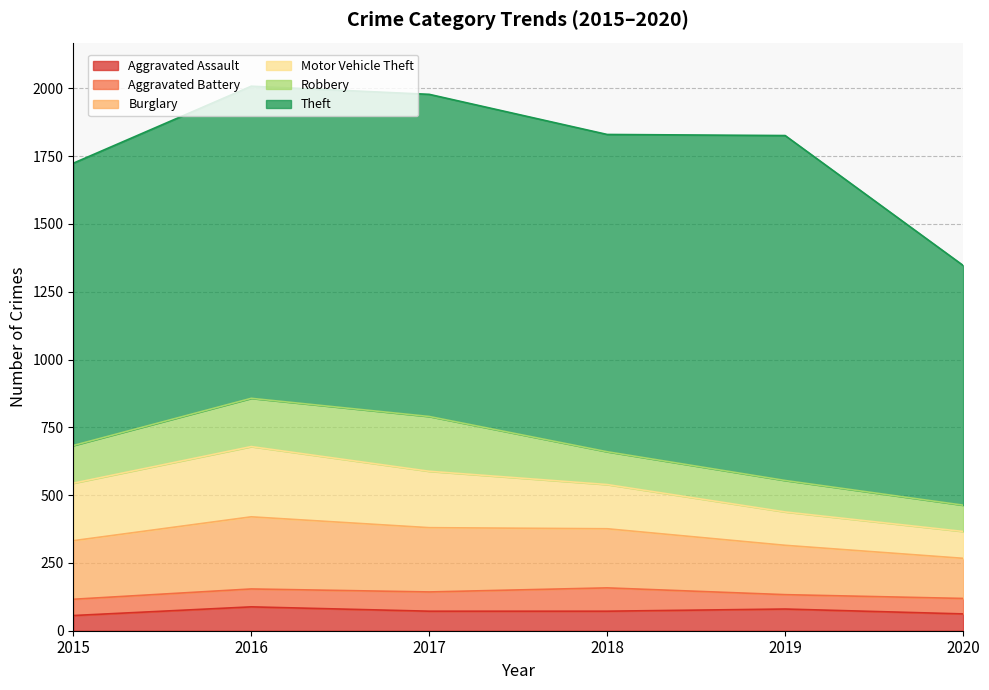

What is the average value of the Theft series?

1118